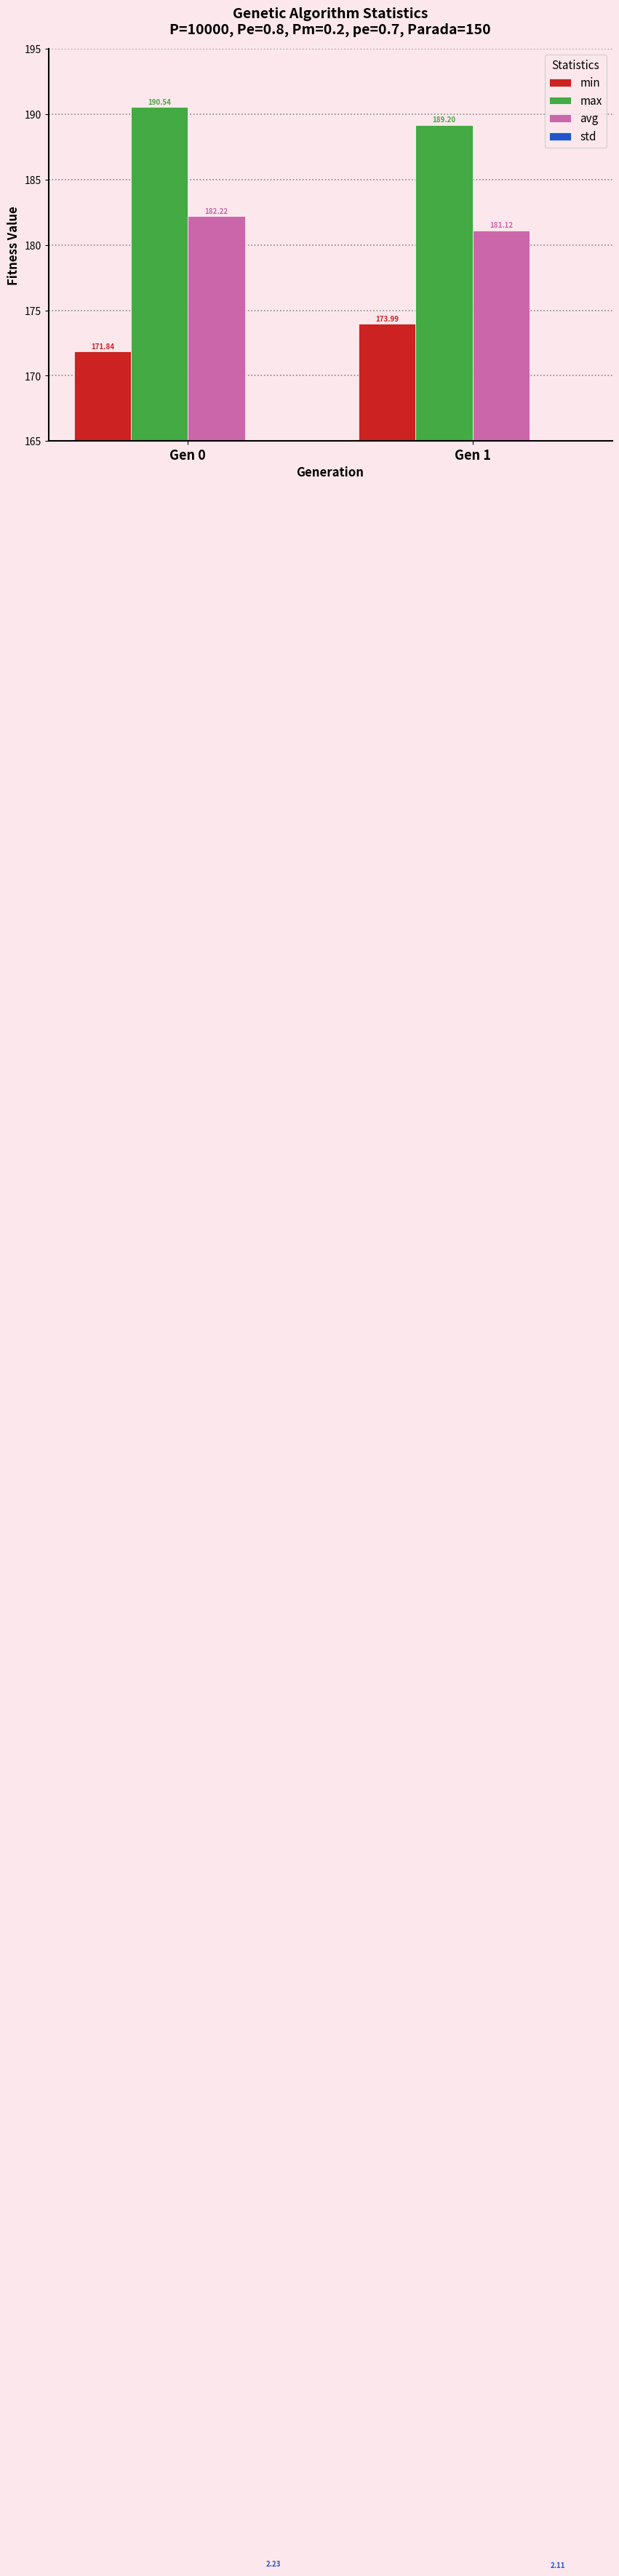

Reading right to left, transcribe all the data shown in this chart.

min: Gen 1=174.0	Gen 0=171.8
max: Gen 1=189.2	Gen 0=190.5
avg: Gen 1=181.1	Gen 0=182.2
std: Gen 1=2.1	Gen 0=2.2